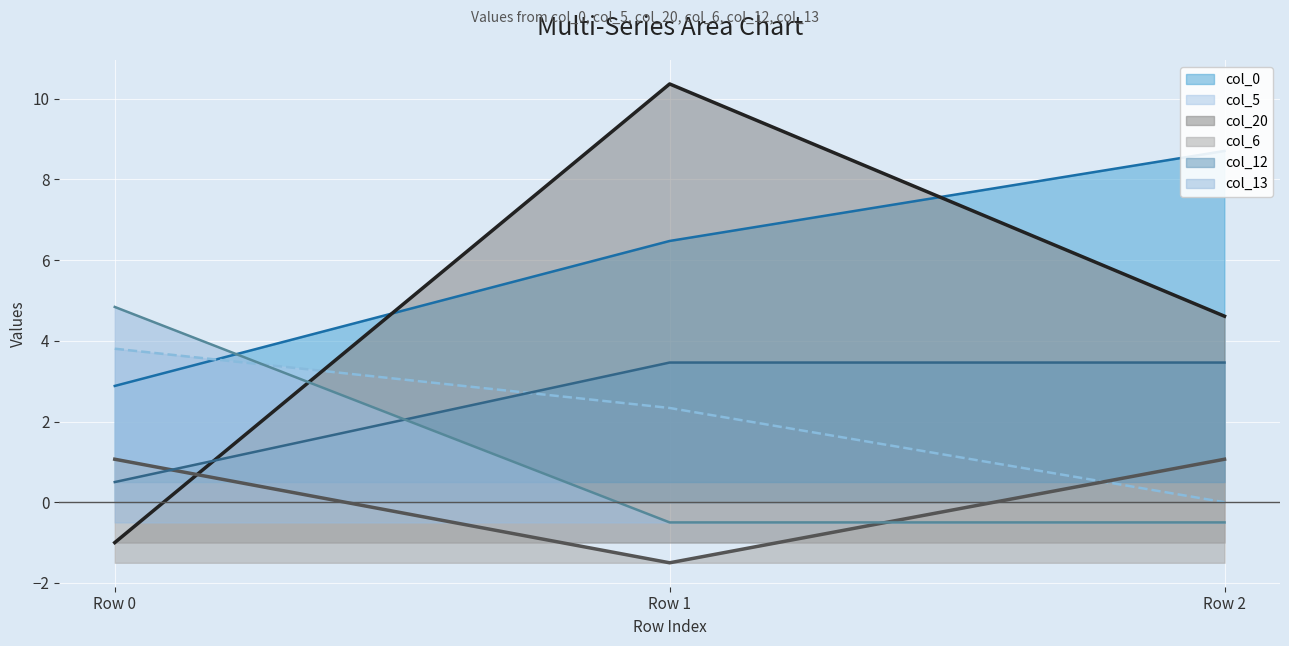

Which series has the widest spread of values?

col_20